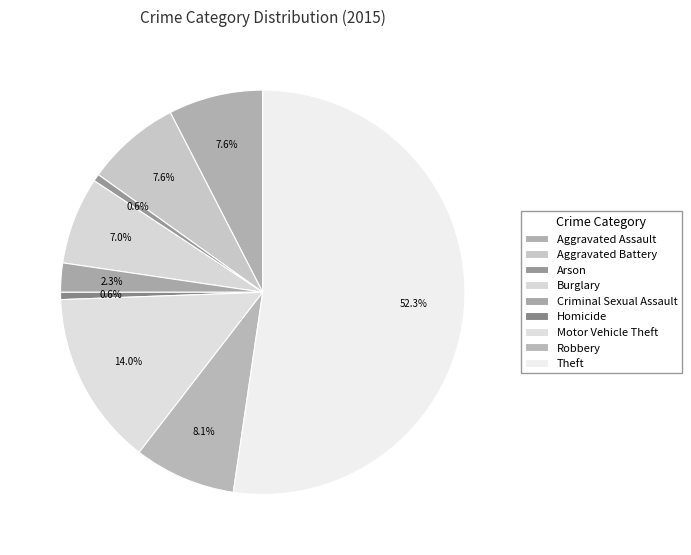

What percentage is the Robbery slice, to the nearest percent?

8%